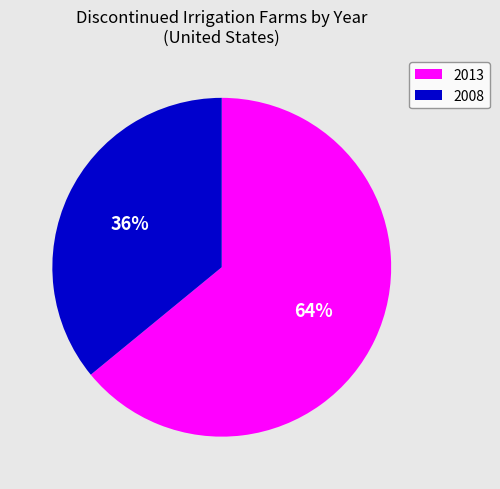

Combined, do 2013 and 2008 account for over 50%?

Yes